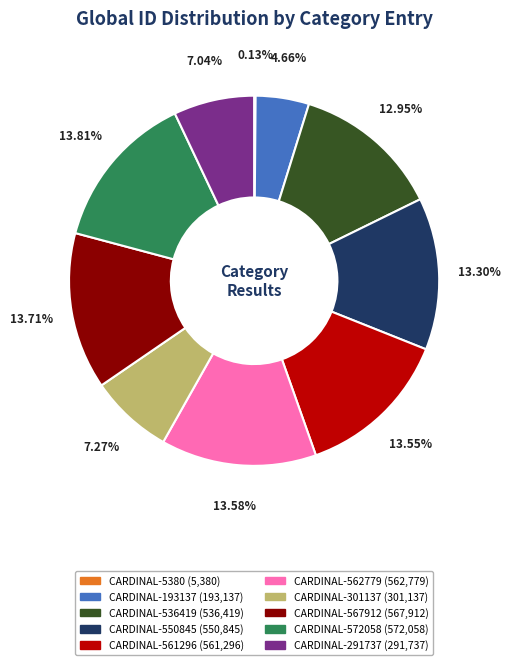

To the nearest percent, what is the average slice percentage?

10%